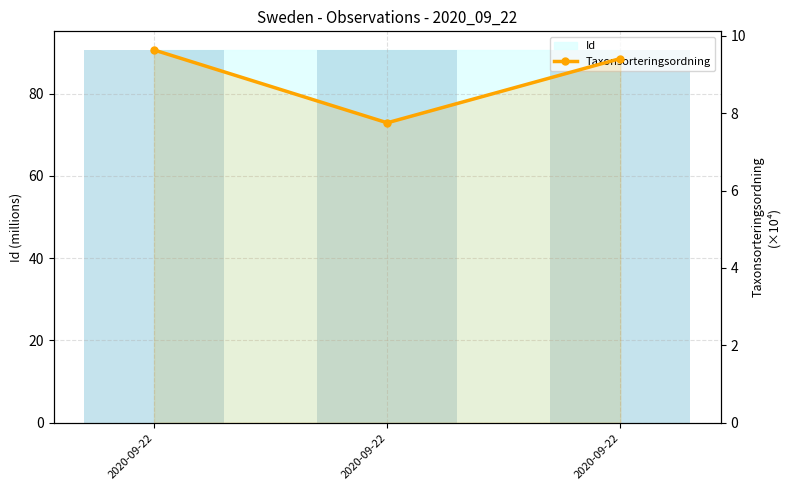

What is the value of the Taxonsorteringsordning bar at the 1st from the left?

9.6